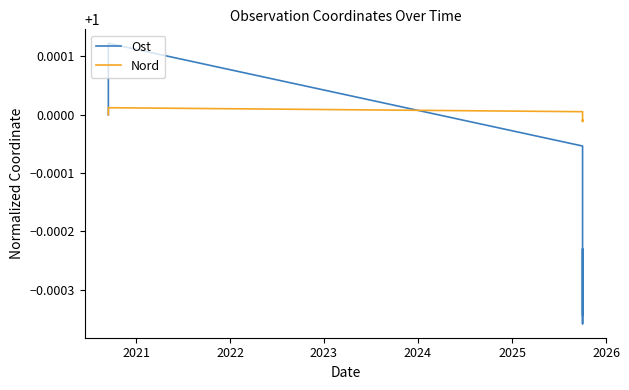

At how many categories does at least one series exceed 0?

7